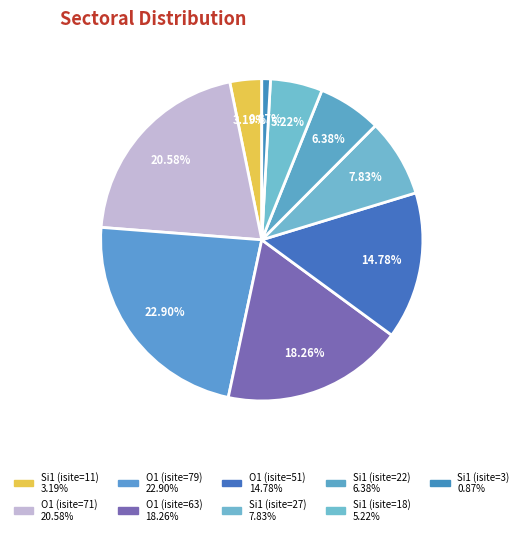

What percentage is the Si1 (isite=3) slice, to the nearest percent?

1%